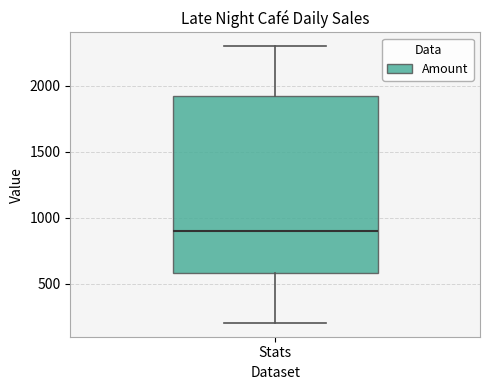

Read this box plot against the y-axis: the position of the median line, the range covered by the box, and the ends of both whiskers. The values are not printed on the chart, so give them approximately, as read against the axis.

median 900, box 600 to 1900, whiskers 200 to 2300